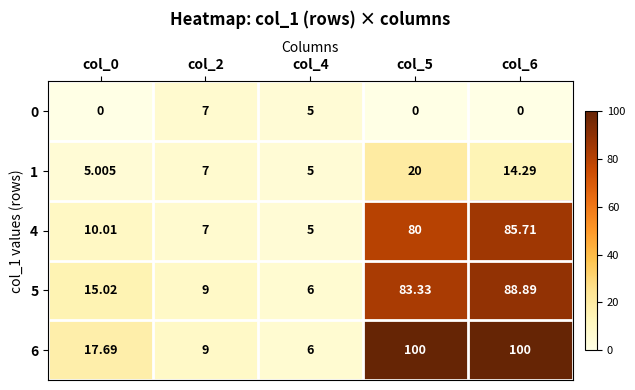

Count the number of categories in the chart.

5